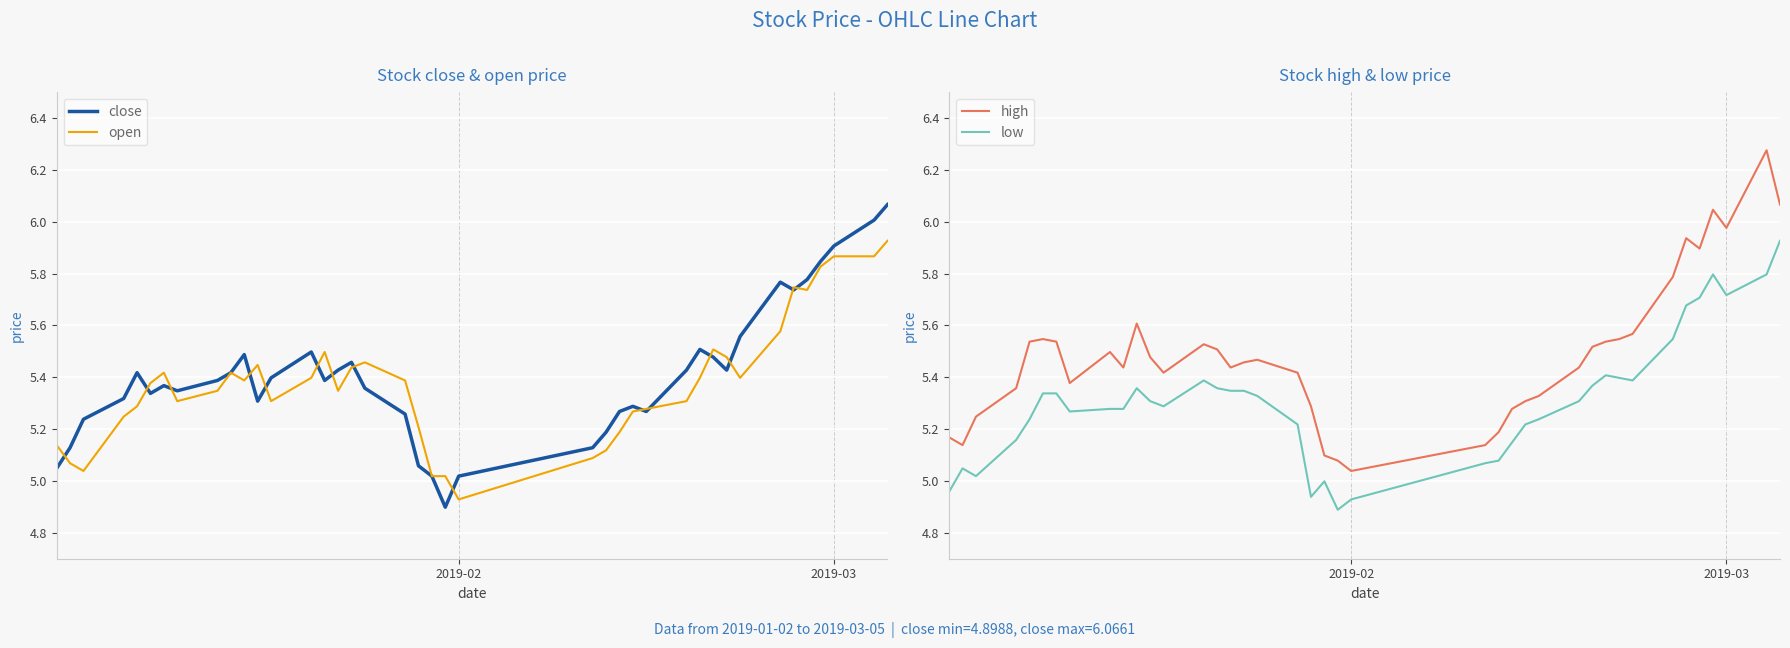

Is it true that close equals 2.2 at 2019-03?

False